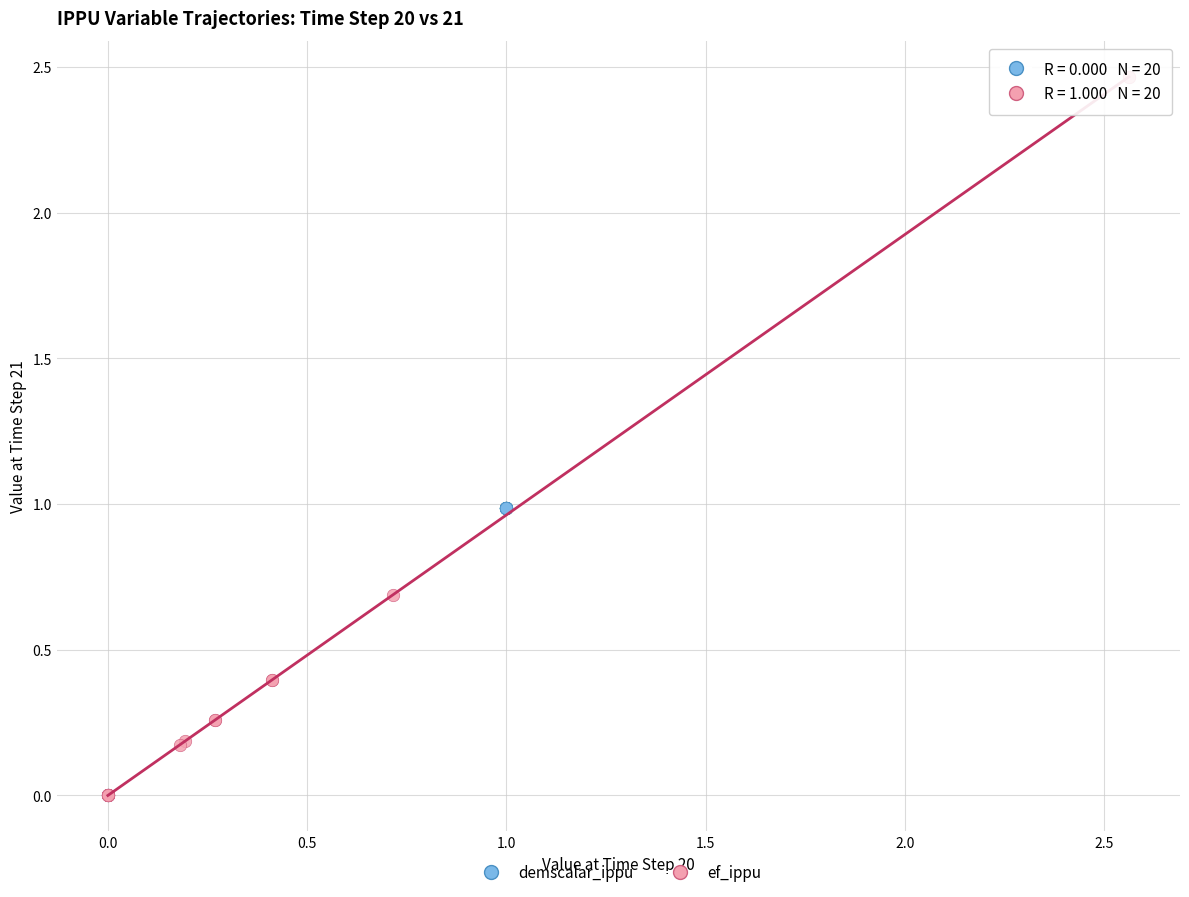

Which series contains the highest Y value?

ef_ippu